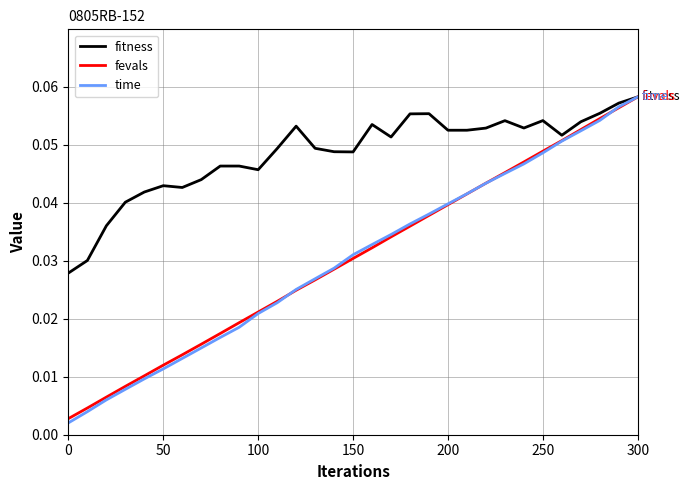

Which series has the largest total across all categories?

fitness